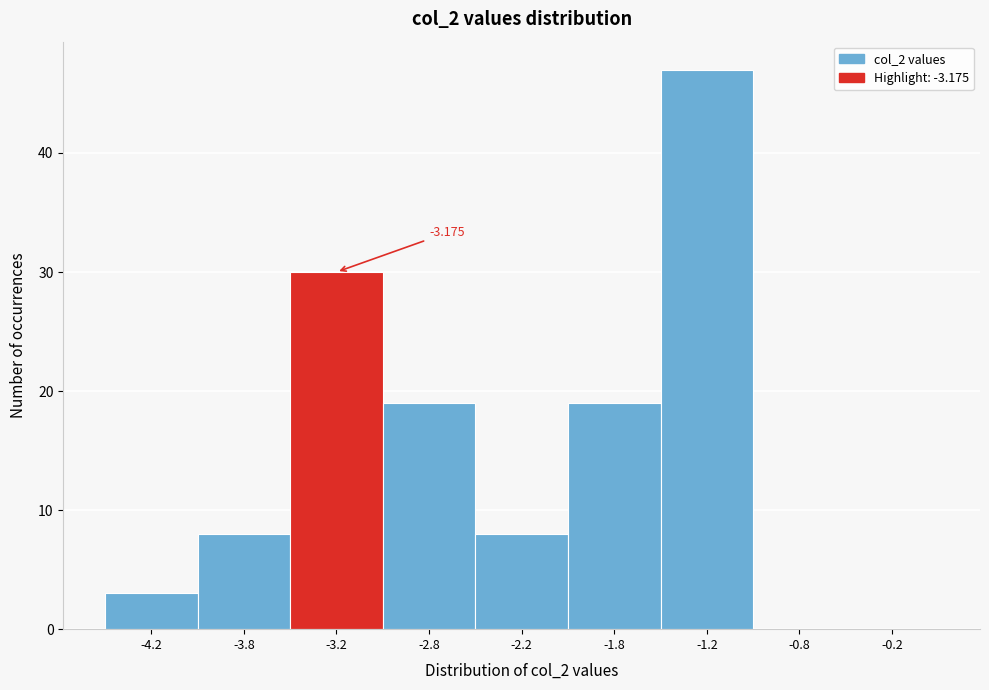

Are the bars horizontal?

No